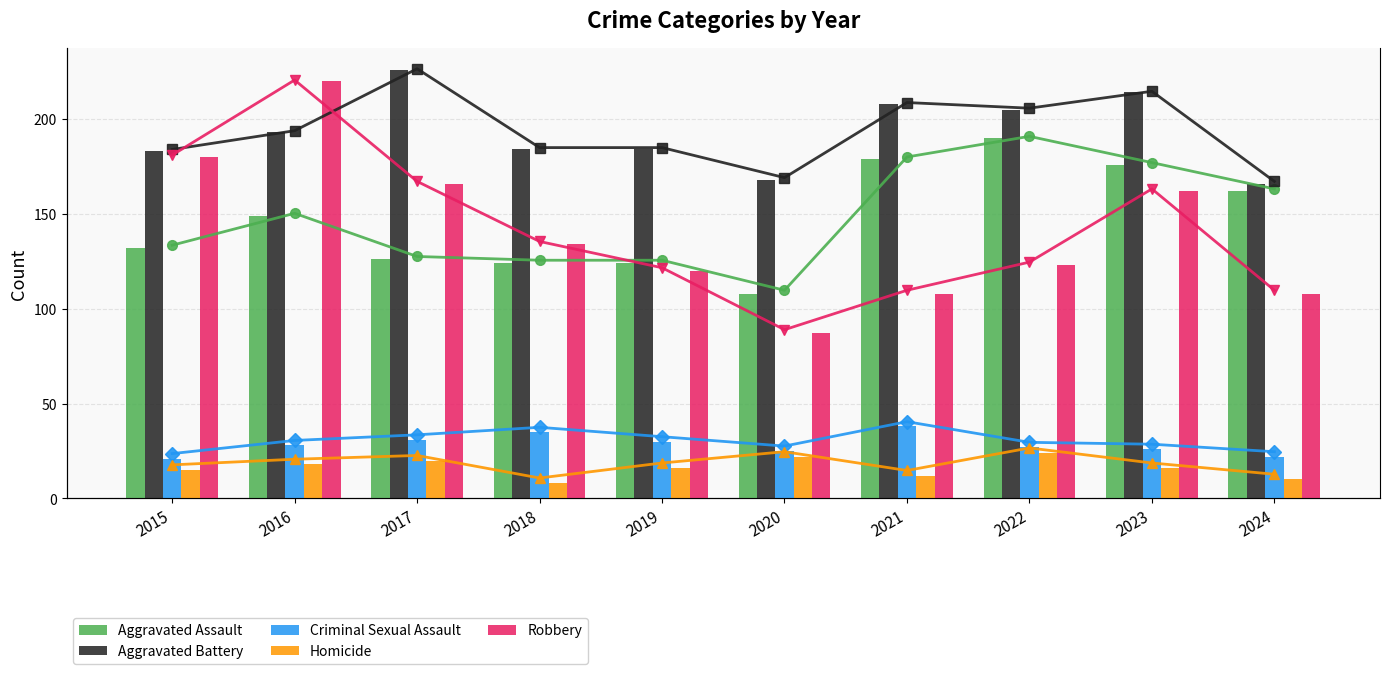

At which label is Homicide closest to 16?

2019